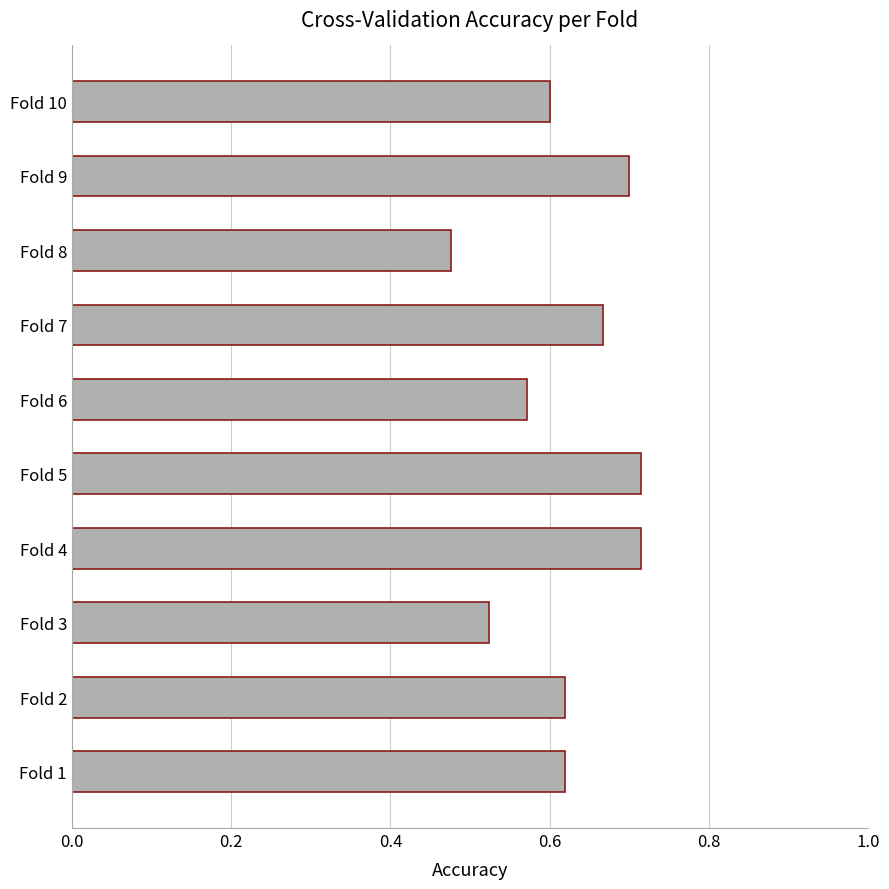

Which has a higher value, Fold 8 or Fold 9?

Fold 9